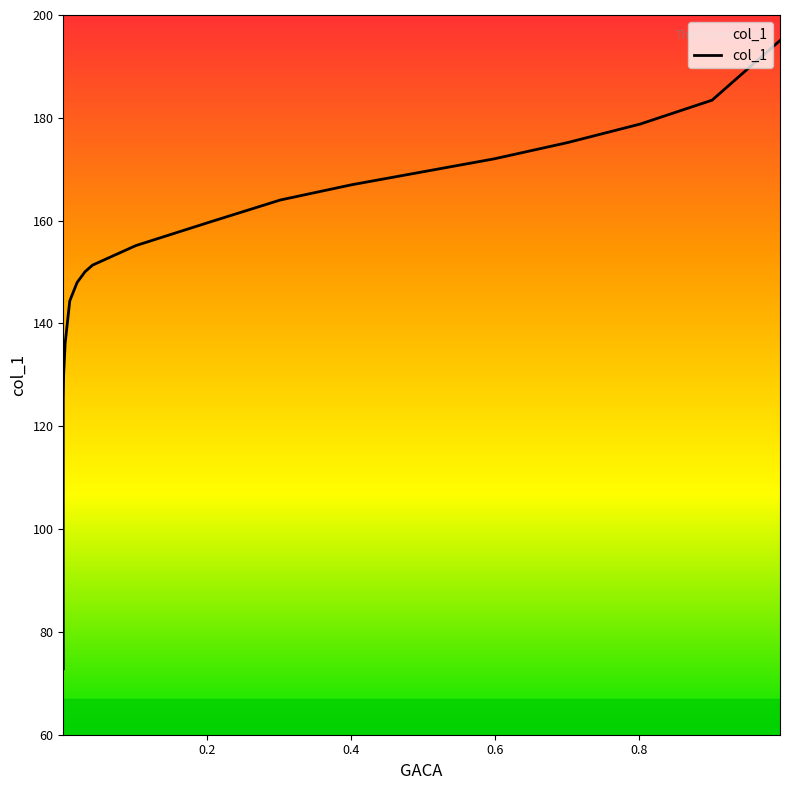

What is the greatest value displayed?

195.0